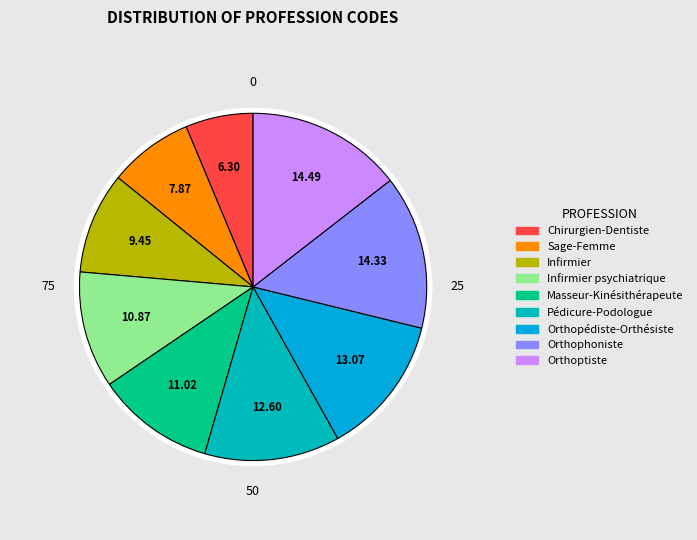

Which slice is the largest?

Orthoptiste